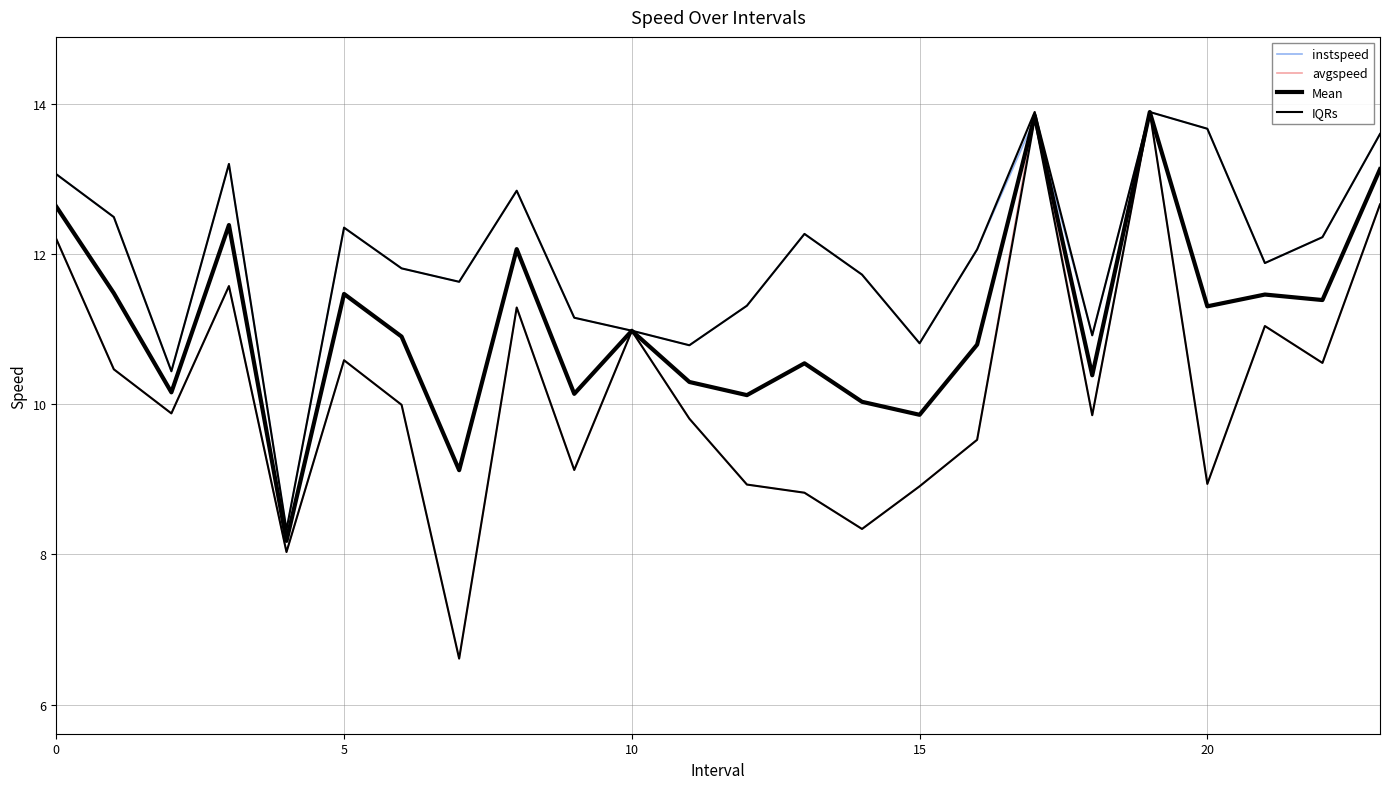

At which label does avgspeed reach its peak?

17